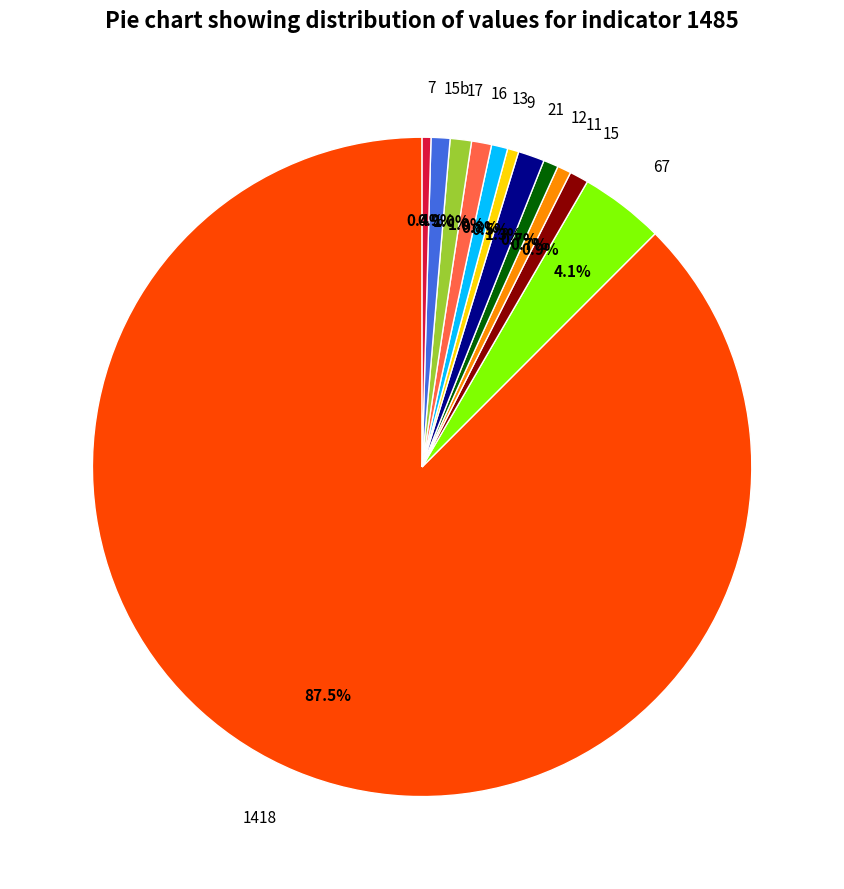

Which category has the biggest portion of the pie?

1418